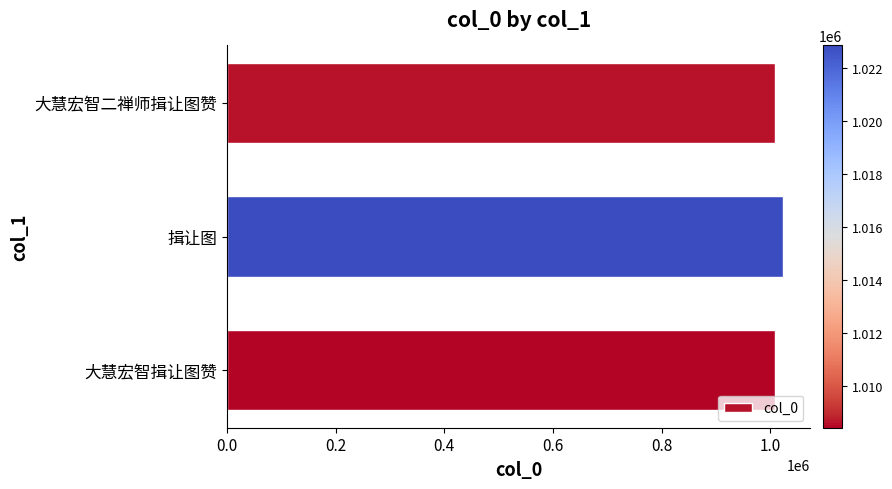

Count the number of data series in this chart.

1